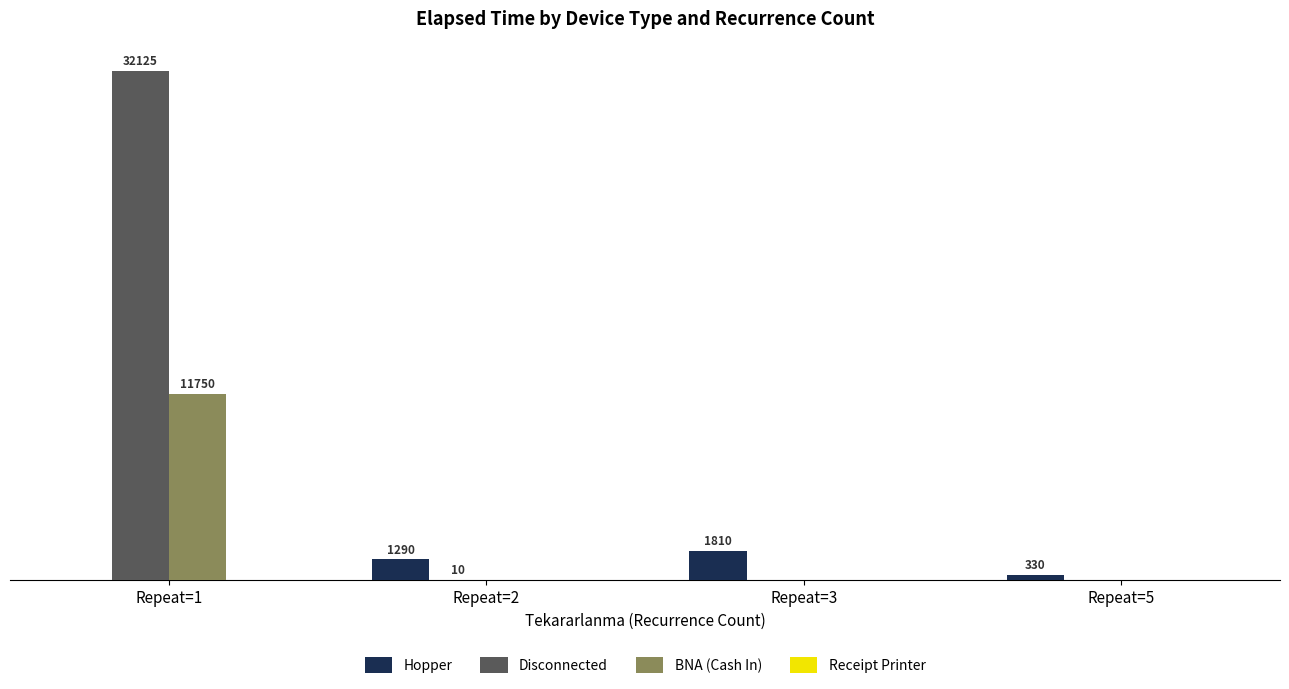

Which series changed the most between Repeat=1 and Repeat=3?

Disconnected